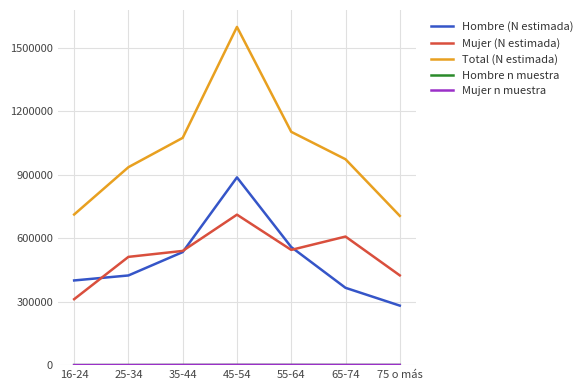

At which label does Mujer (N estimada) reach its peak?

45-54